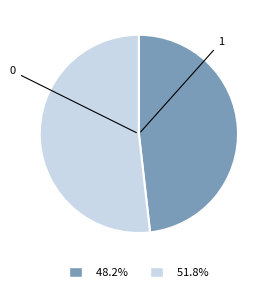

Is there any slice that represents more than half of the pie?

Yes